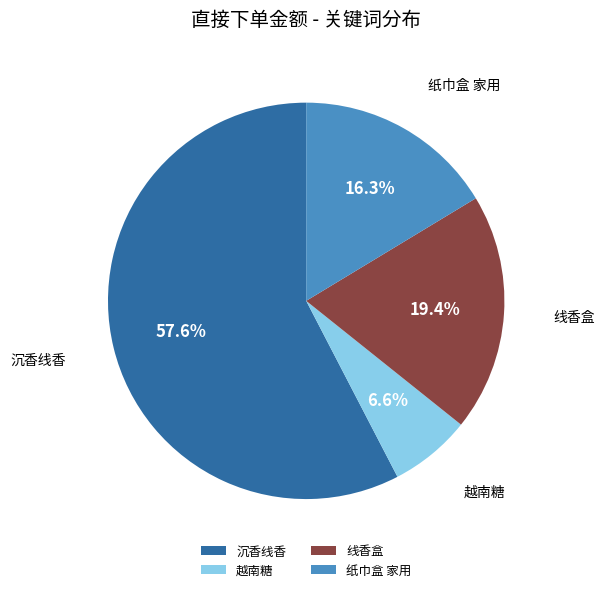

Do 线香盒 and 纸巾盒 家用 together represent more than half of the pie?

No